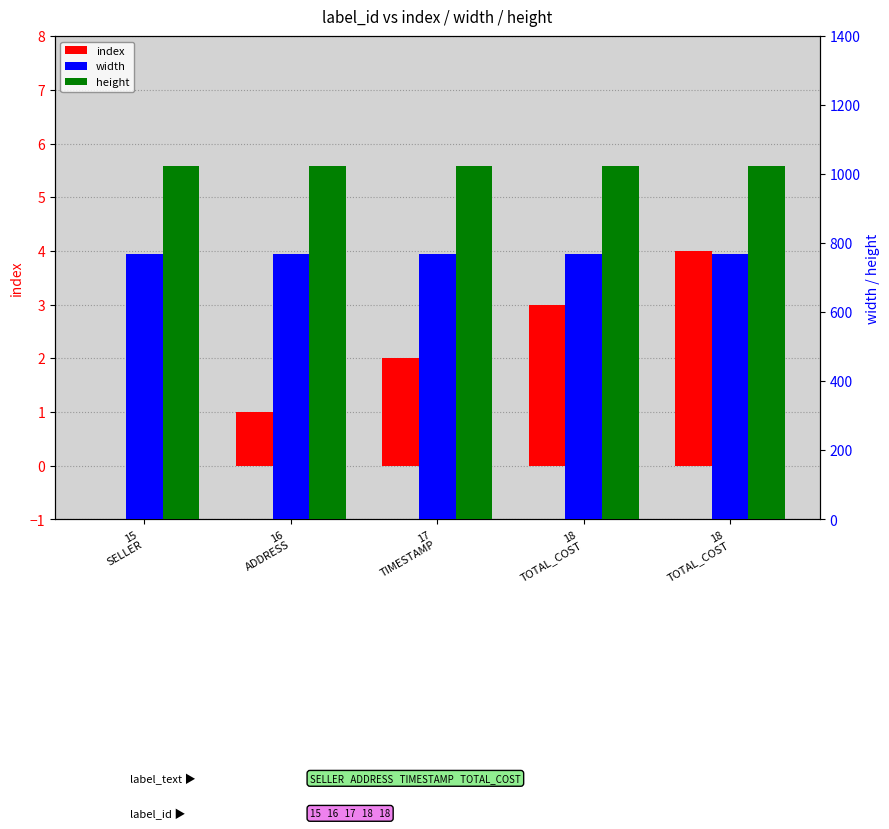

How many bars are there in total?

15